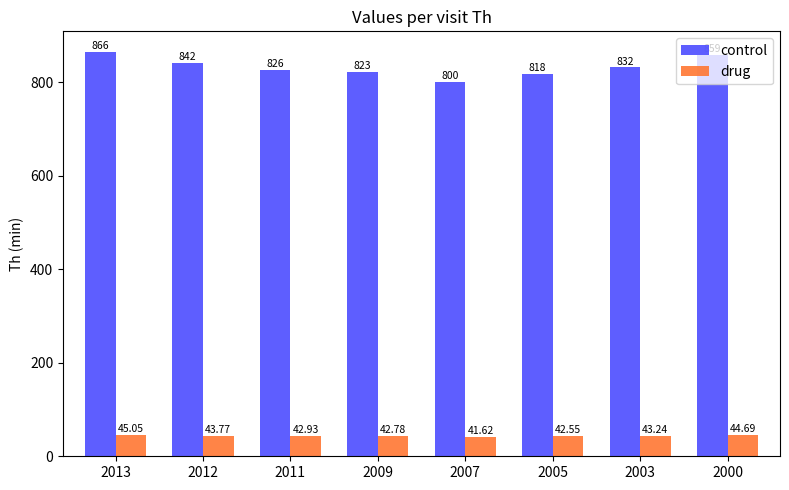

Between 2009 and 2000, which series saw the biggest shift?

control